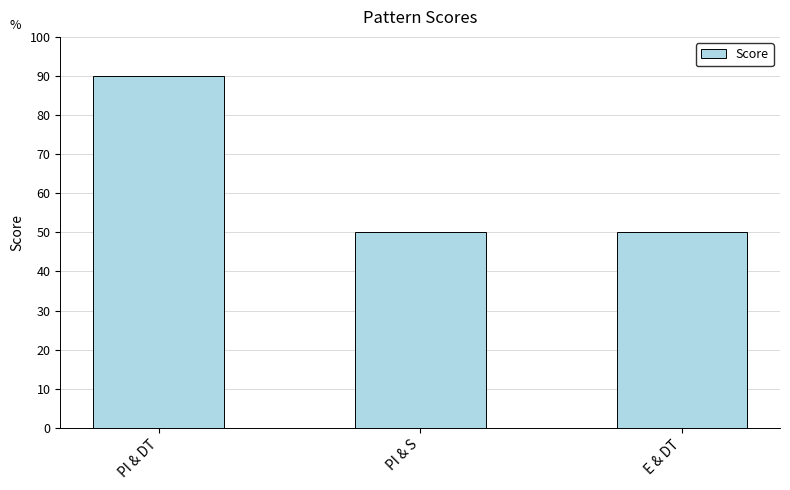

Does the chart contain any negative values?

No